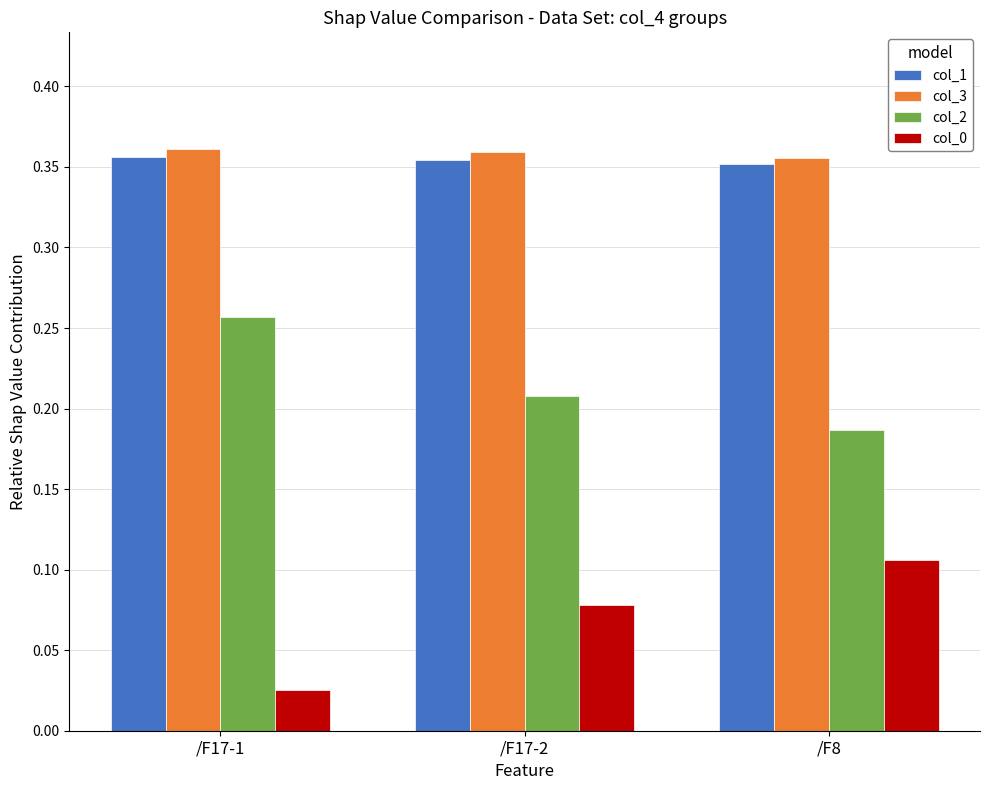

What position from the left is /F17-1?

1